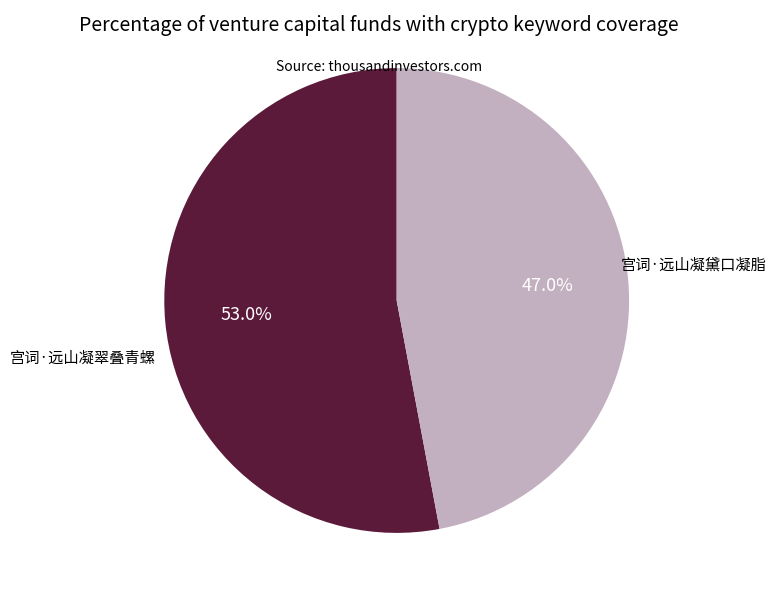

Is there a majority slice in this chart?

Yes